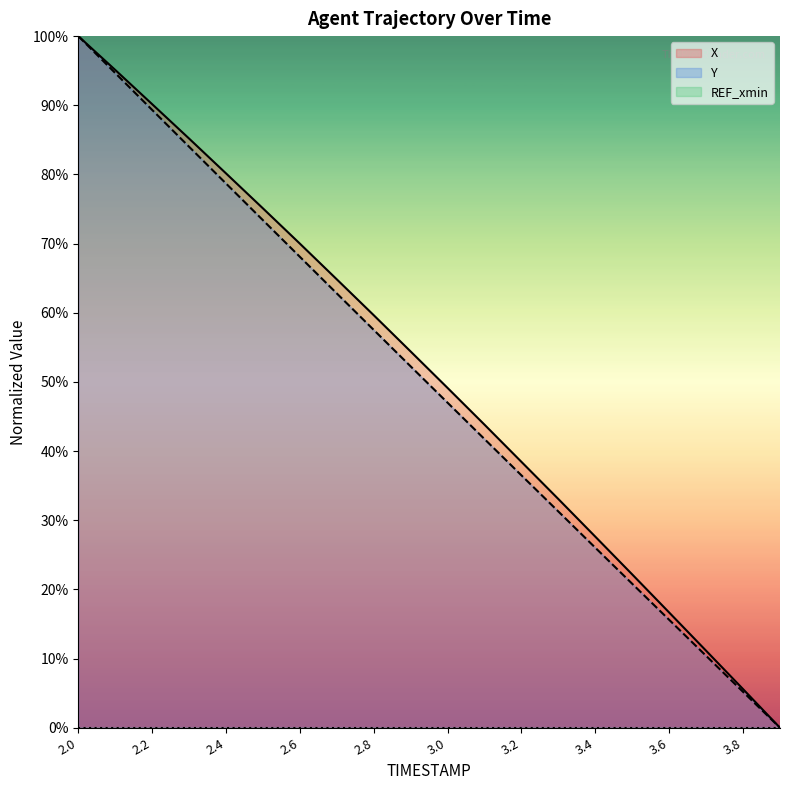

At how many categories does at least one series exceed 77?

5